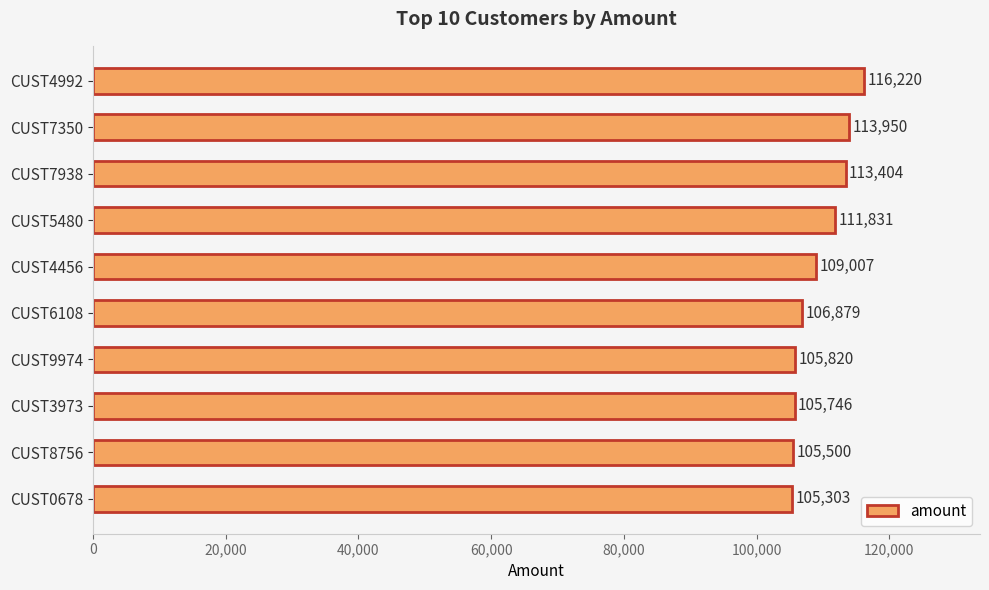

Reading bottom to top, what are all the values shown in this chart?

105303	105500	105746	105820	106879	109007	111831	113404	113950	116220